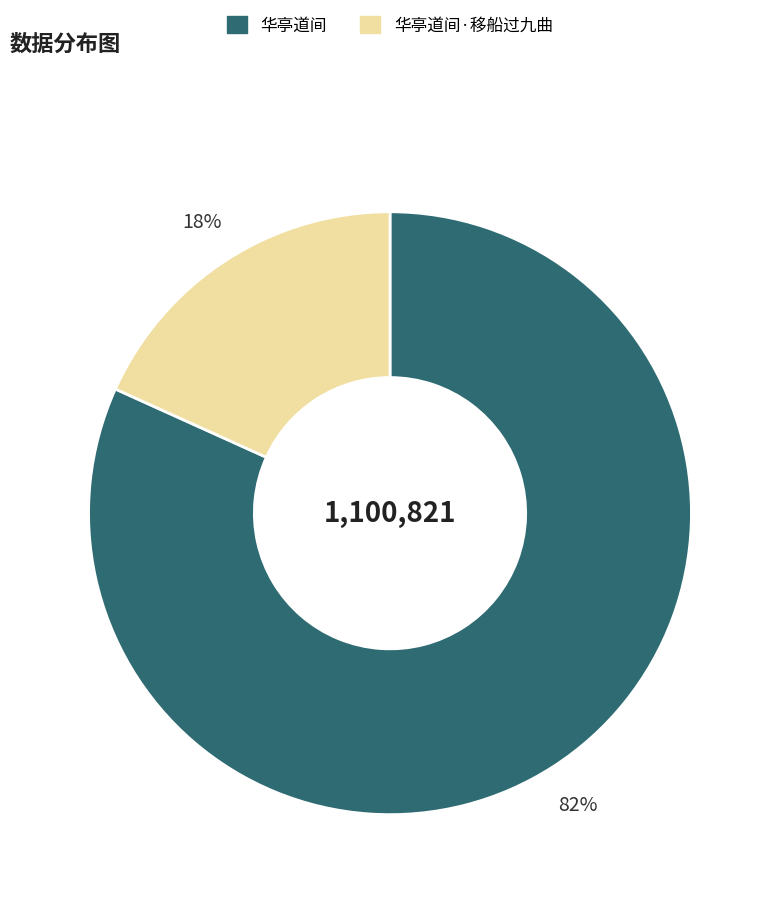

To the nearest percent, what is the average slice percentage?

50%